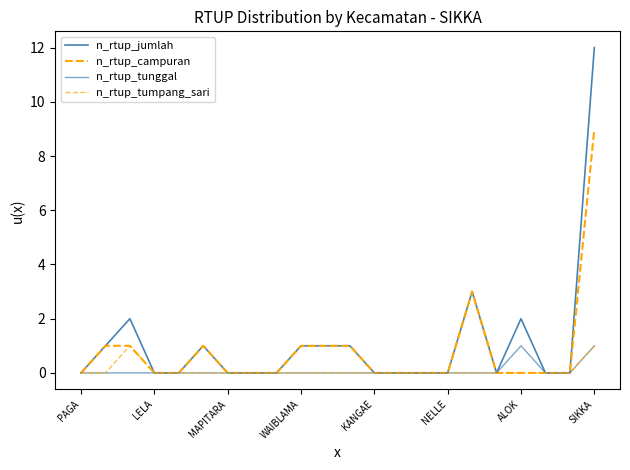

How many categories are shown in the chart?

22